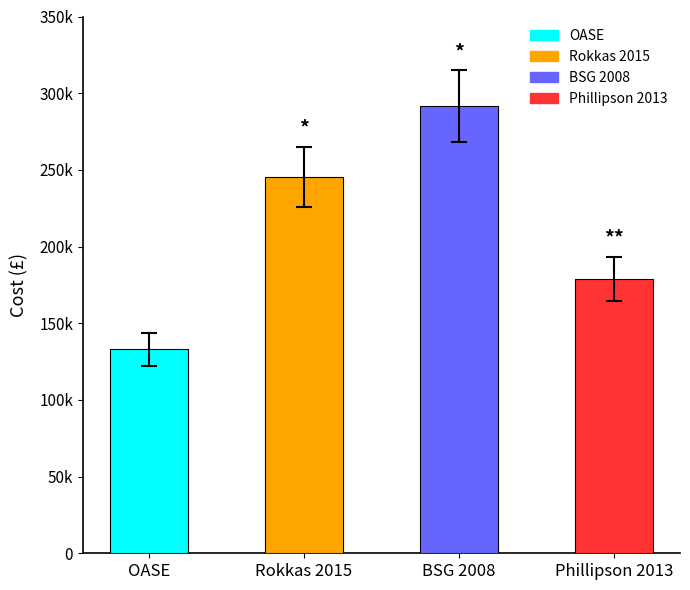

Which has a higher value, Phillipson 2013 or BSG 2008?

BSG 2008